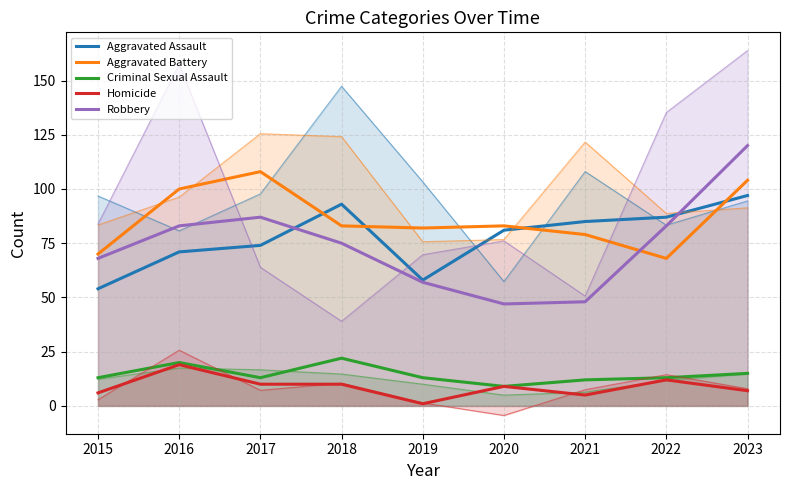

Where is Aggravated Battery nearest to the value 88?

2018